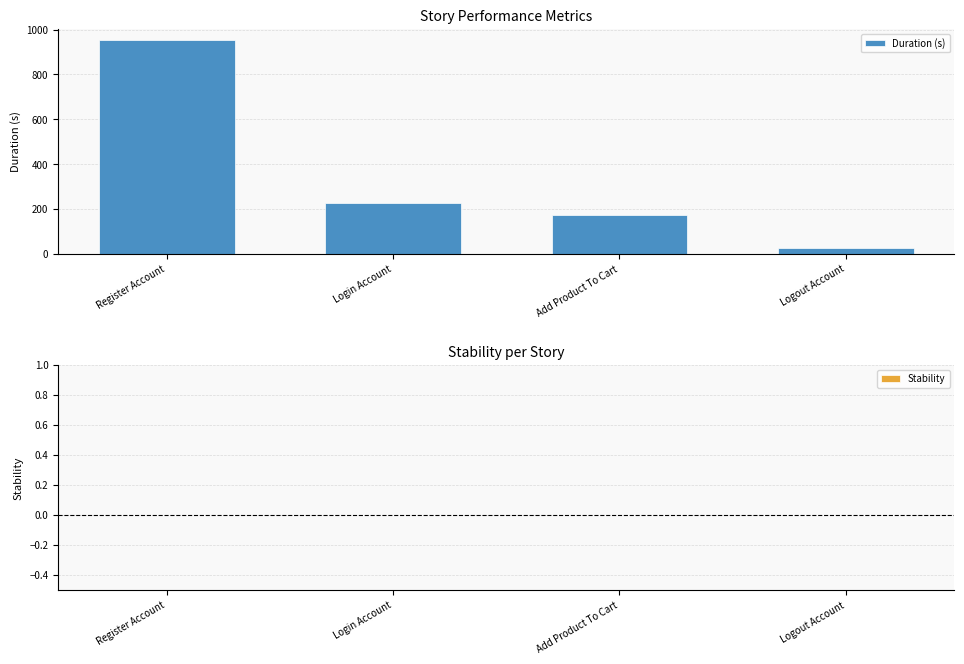

Between Login Account and Logout Account, which is larger?

Login Account